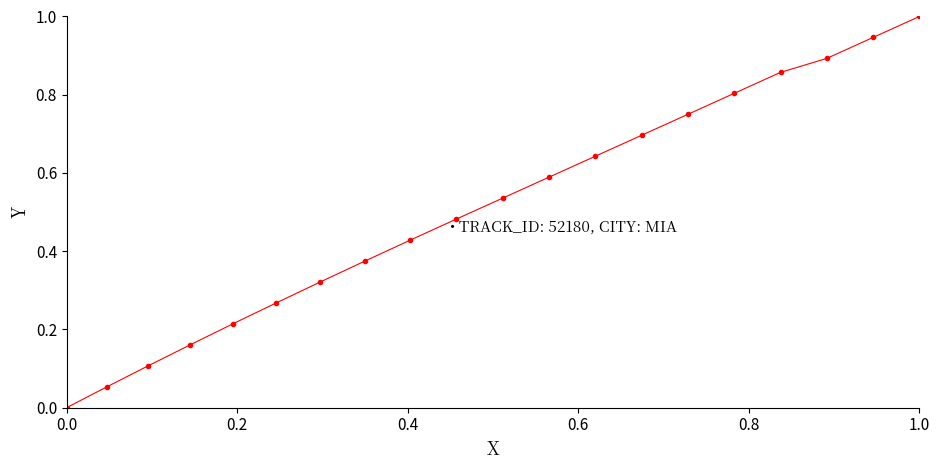

What is the difference between the maximum and minimum values?

1.0